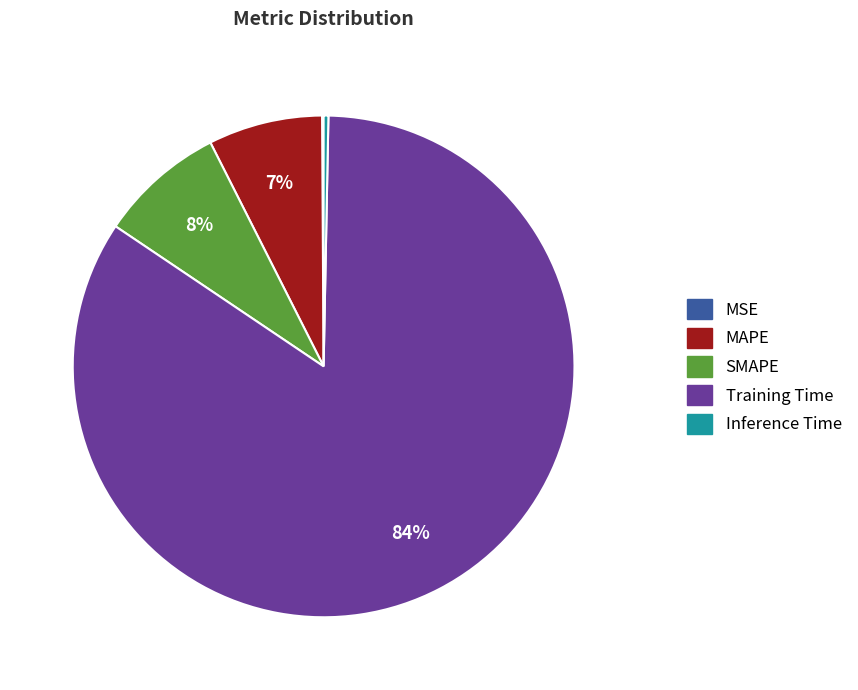

Which has a higher value, Inference Time or Training Time?

Training Time